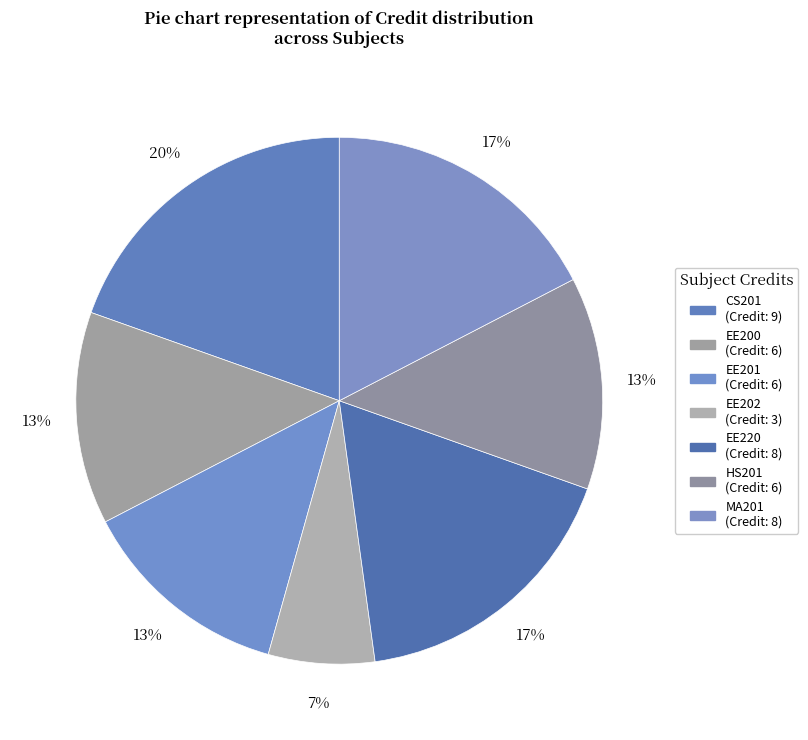

Is it true that EE200 is 1% of the pie?

False